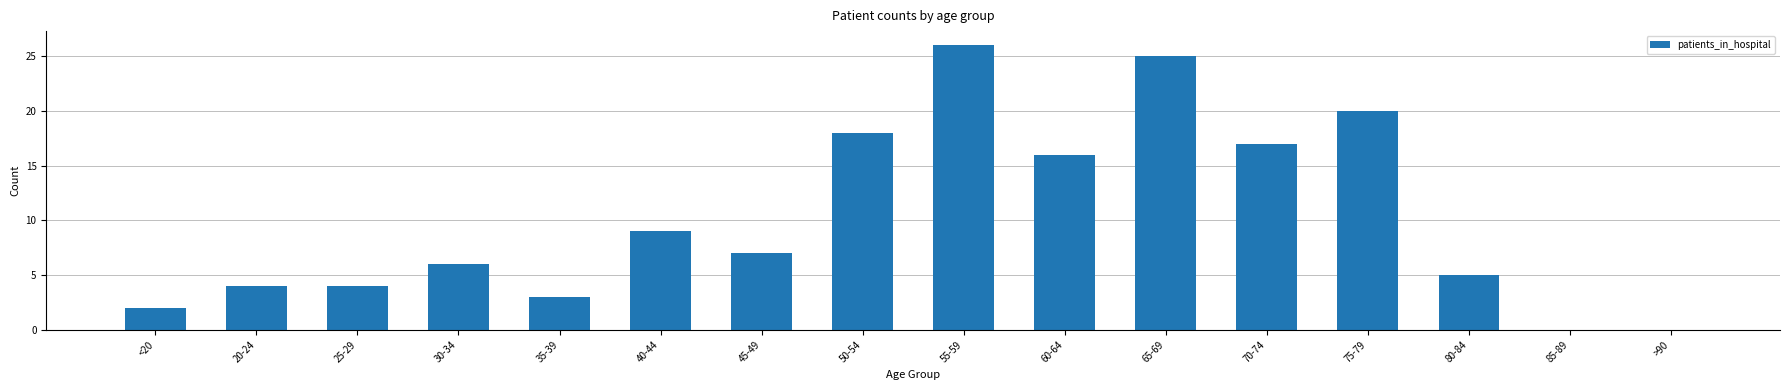

How many categories are shown in the chart?

16